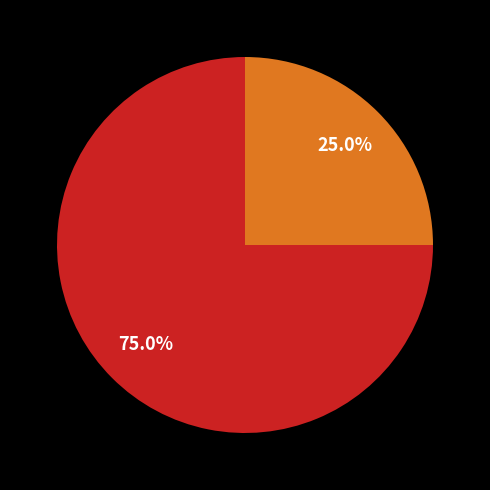

Is there any slice that represents more than half of the pie?

Yes